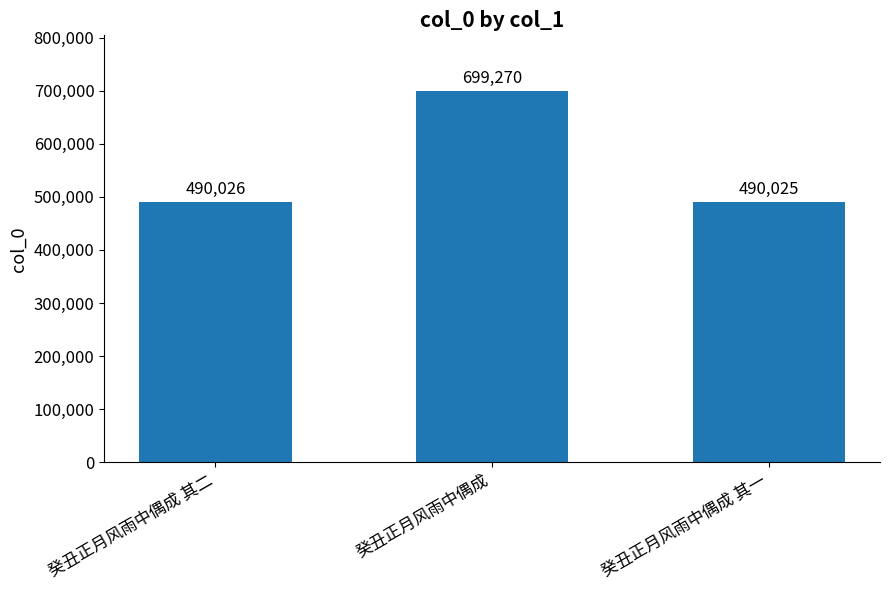

Approximately how many times larger is the value at 癸丑正月风雨中偶成 其二 compared to 癸丑正月风雨中偶成?

0.7